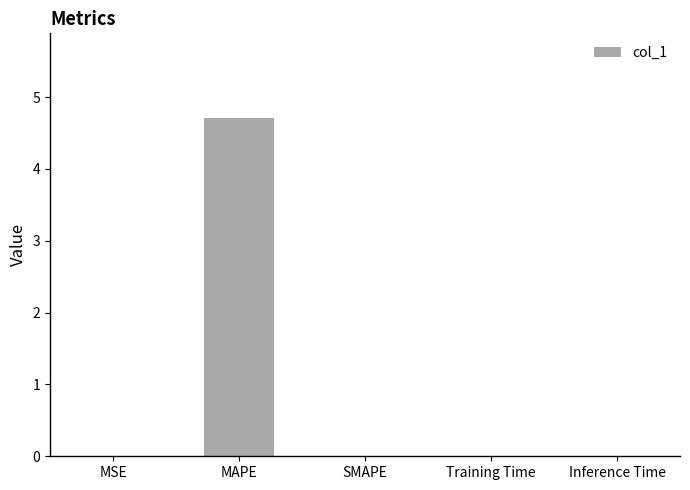

How many series are shown in this chart?

1